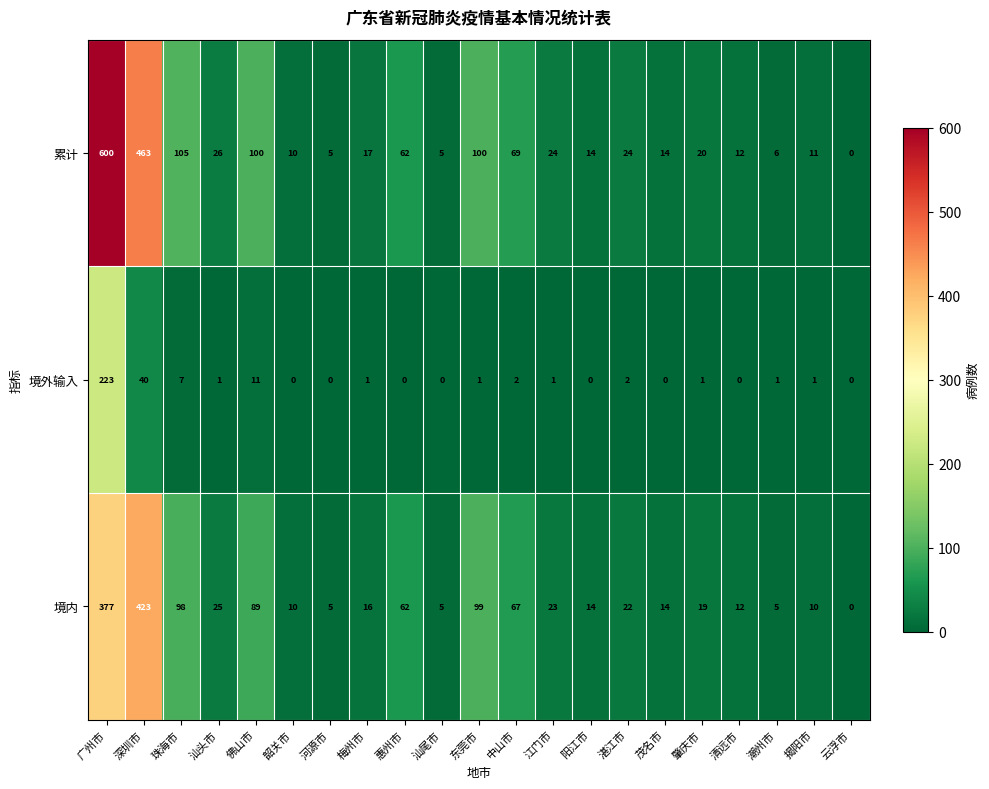

Rank the series by their maximum value, from highest to lowest.

累计, 境内, 境外输入